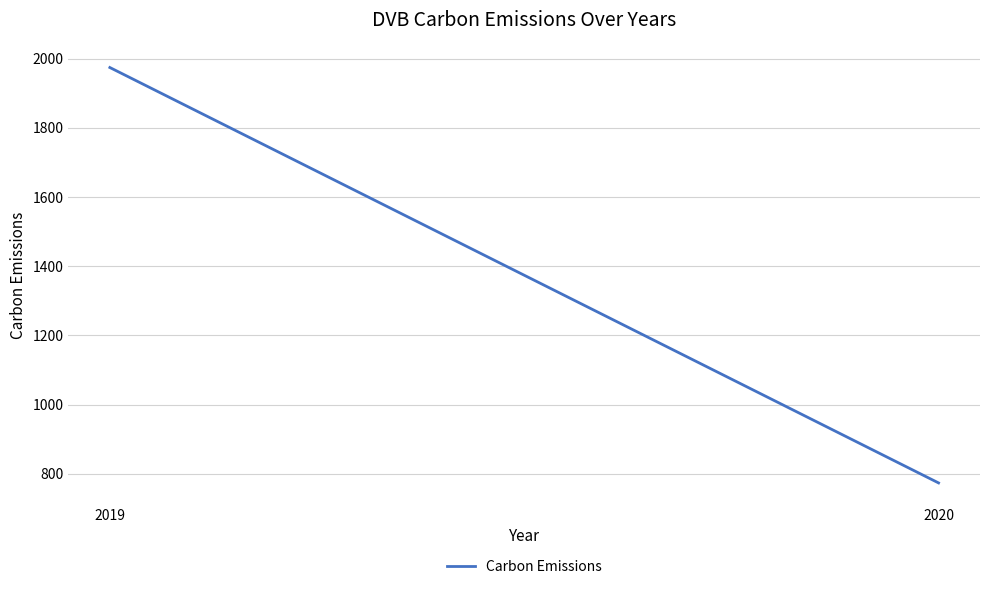

Reading left to right, list all the values displayed in this chart.

2019=1974.2	2020=773.3